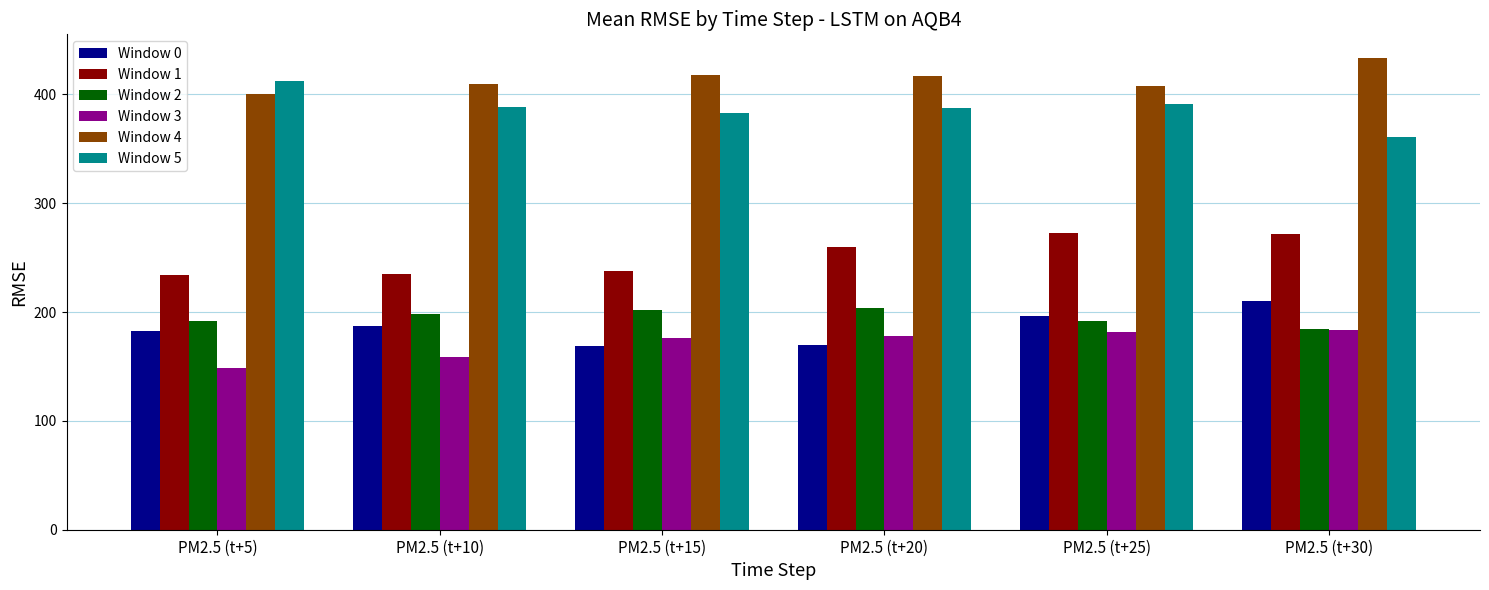

Does the chart contain any negative values?

No